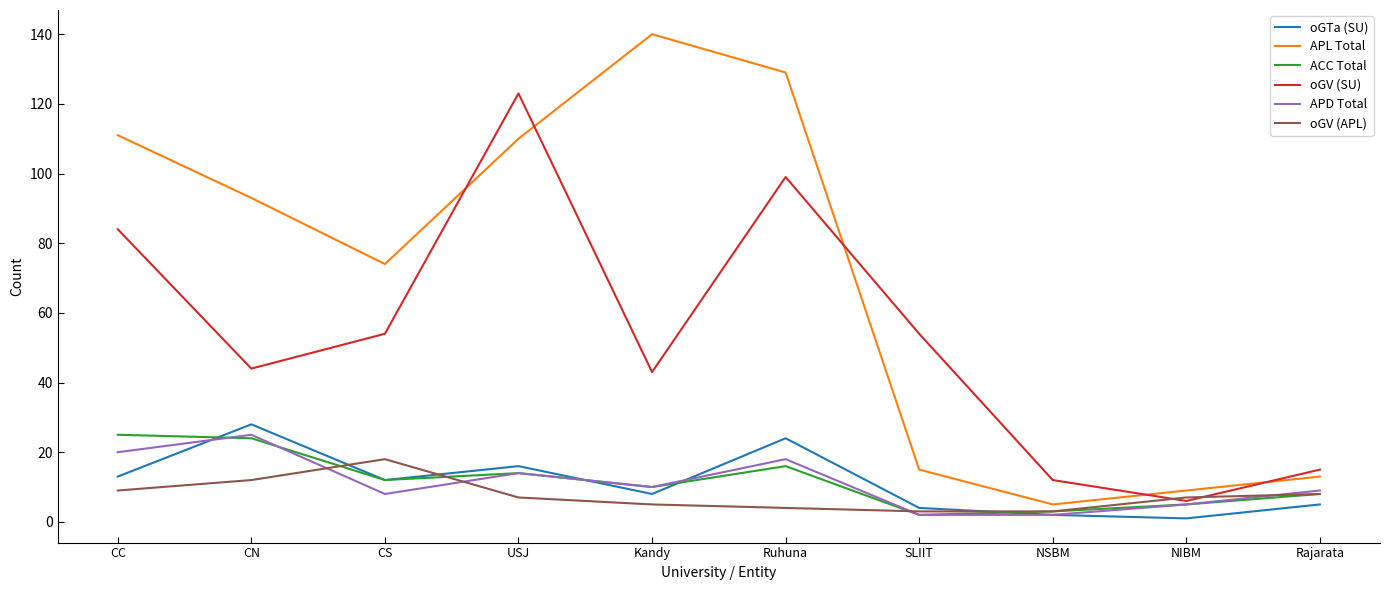

Reading right to left, list all the values displayed in this chart.

oGTa (SU): 5	1	2	4	24	8	16	12	28	13
APL Total: 13	9	5	15	129	140	110	74	93	111
ACC Total: 8	5	3	2	16	10	14	12	24	25
oGV (SU): 15	6	12	54	99	43	123	54	44	84
APD Total: 9	5	2	2	18	10	14	8	25	20
oGV (APL): 8	7	3	3	4	5	7	18	12	9